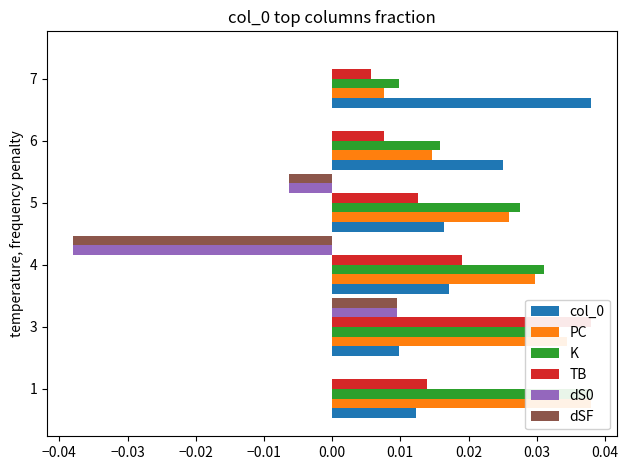

Count the number of data series in this chart.

6